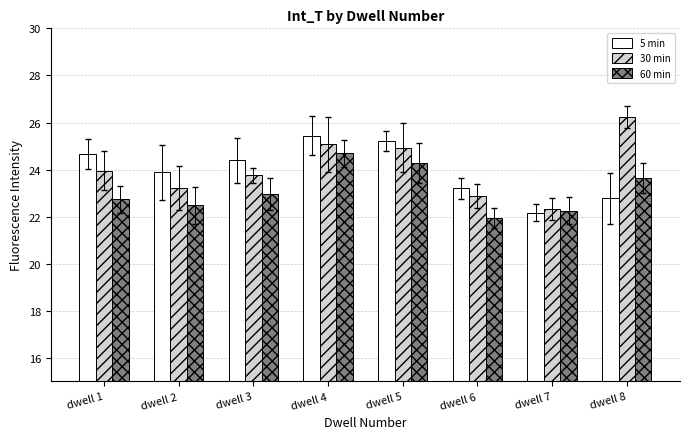

Is it true that 60 min equals 22.7 at dwell 1?

True